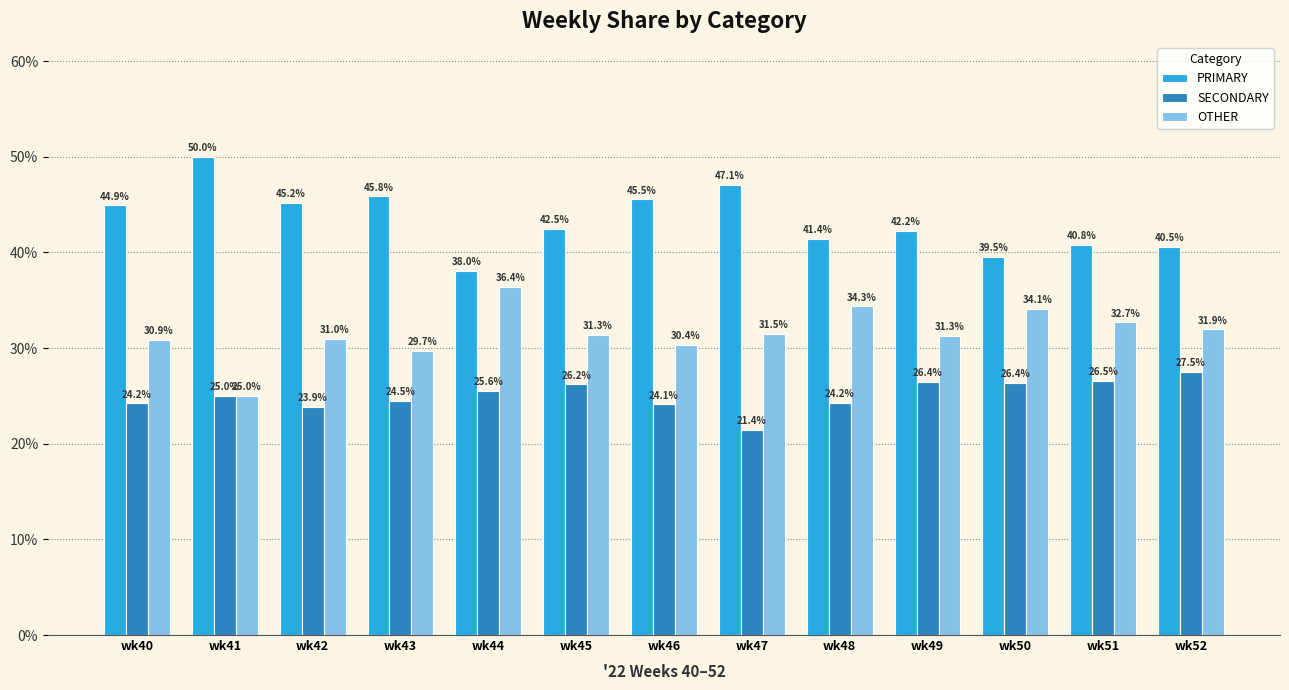

At wk52, list the series in order from largest to smallest.

PRIMARY, OTHER, SECONDARY